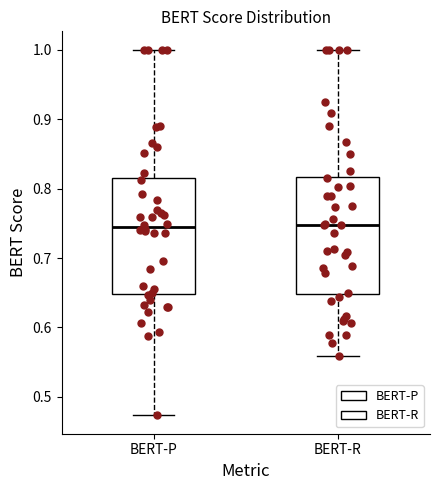

Reading left to right, transcribe this box plot: for each box, give where its median line is, the range the box spans, and where its two whiskers end, as read against the y-axis. The values are not printed on the chart, so give them approximately, as read against the axis.

BERT-P: median 0.74, box 0.65 to 0.81, whiskers 0.47 to 1.00
BERT-R: median 0.75, box 0.65 to 0.82, whiskers 0.56 to 1.00